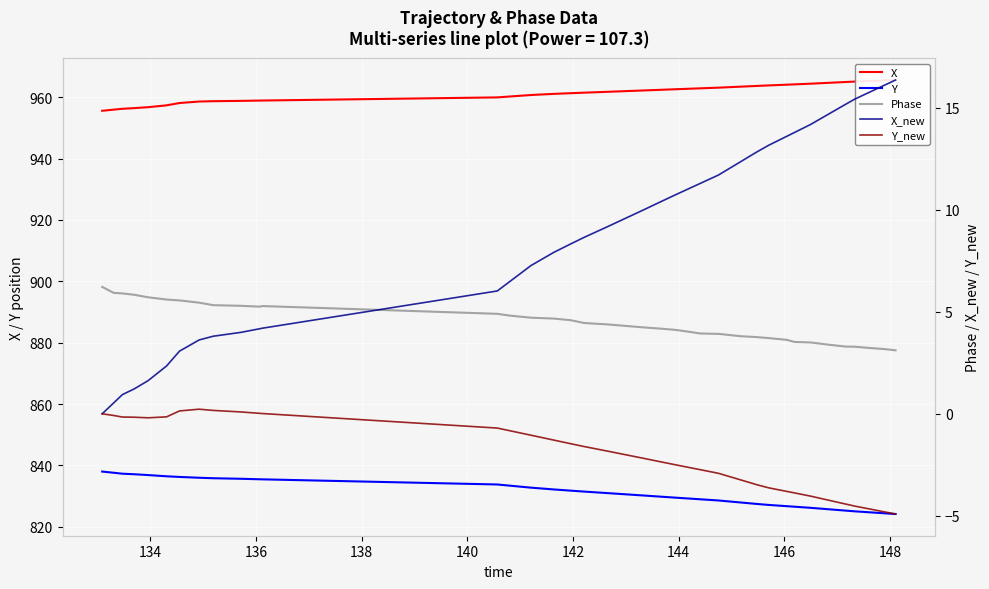

Reading right to left, what are all the values shown in this chart?

X: 965.6	965.5	965.3	965.1	964.9	964.6	964.4	964.2	964.1	963.8	963.6	963.4	963.1	963.0	962.9	962.7	962.6	962.4	962.2	961.7	961.6	961.4	961.3	961.1	960.7	960.5	960.2	959.9	958.9	958.9	958.8	958.7	958.6	958.1	957.3	956.7	956.4	956.2	955.9	955.5
Y: 824.2	824.4	824.7	825.0	825.3	825.8	826.2	826.5	826.7	827.1	827.4	827.9	828.6	828.6	829.0	829.2	829.5	829.8	830.2	831.0	831.1	831.5	831.8	832.2	832.7	832.9	833.4	833.8	835.5	835.5	835.6	835.8	836.0	836.2	836.5	836.9	837.1	837.3	837.6	838.0
Phase: 3.1	3.2	3.2	3.3	3.3	3.4	3.5	3.5	3.6	3.7	3.8	3.8	3.9	3.9	3.9	4.0	4.1	4.2	4.2	4.4	4.4	4.5	4.6	4.7	4.7	4.7	4.8	4.9	5.3	5.3	5.3	5.3	5.4	5.6	5.6	5.7	5.8	5.9	5.9	6.2
X_new: 16.4	16.1	15.8	15.4	15.2	14.6	14.2	13.8	13.6	13.2	12.8	12.4	11.7	11.6	11.3	11.0	10.7	10.4	10.0	9.2	9.0	8.6	8.3	7.9	7.3	7.0	6.5	6.0	4.2	4.2	4.0	3.8	3.6	3.1	2.3	1.6	1.2	0.9	0.5	0.0
Y_new: -4.9	-4.8	-4.7	-4.5	-4.4	-4.2	-4.0	-3.9	-3.8	-3.6	-3.5	-3.2	-2.9	-2.9	-2.7	-2.6	-2.5	-2.4	-2.2	-1.8	-1.8	-1.6	-1.5	-1.3	-1.1	-1.0	-0.8	-0.7	0.0	0.0	0.1	0.2	0.2	0.1	-0.2	-0.2	-0.2	-0.2	-0.1	0.0